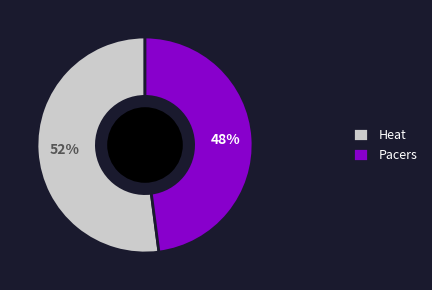

What is the majority slice?

Heat